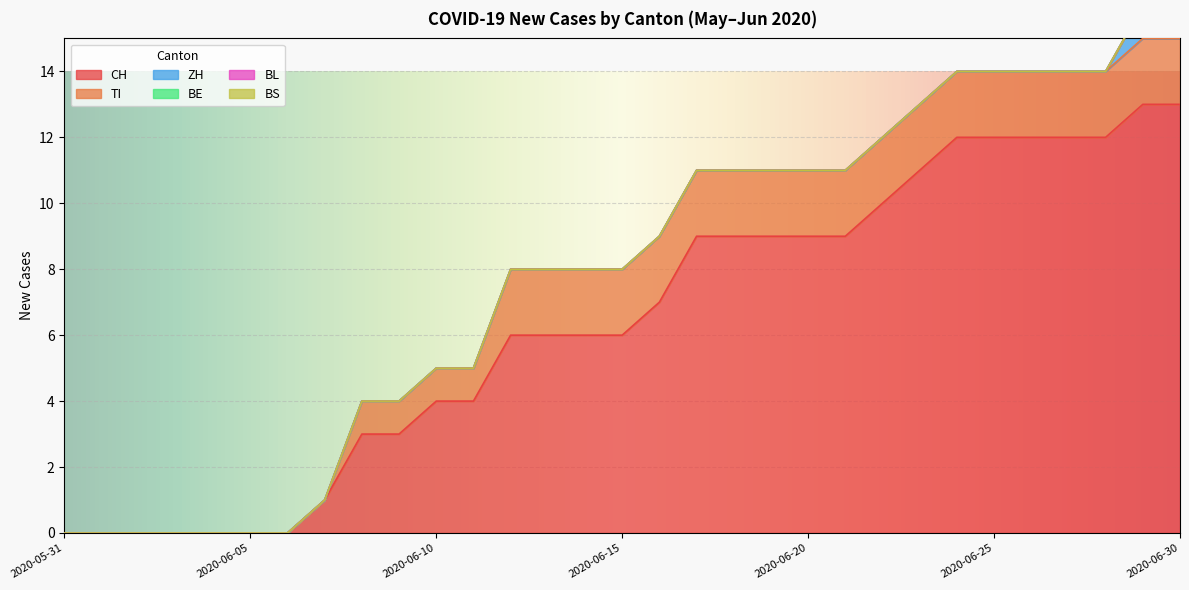

Rank the series by their maximum value, from highest to lowest.

CH, TI, ZH, BE, BL, BS